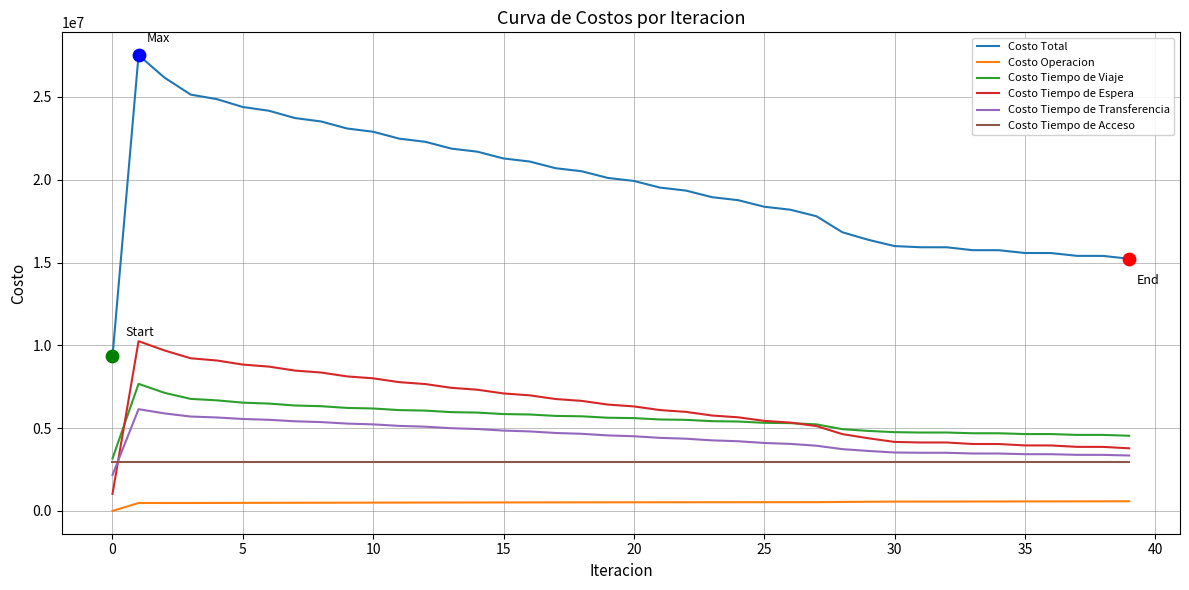

Which series has the largest total across all categories?

Costo Total